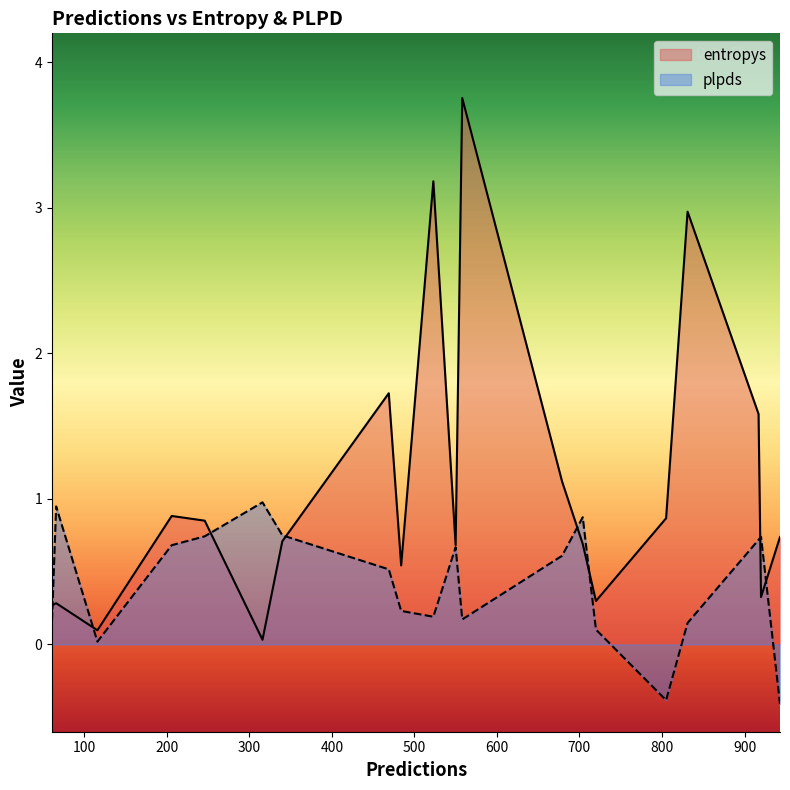

Which has a higher value, 316 or 917?

917